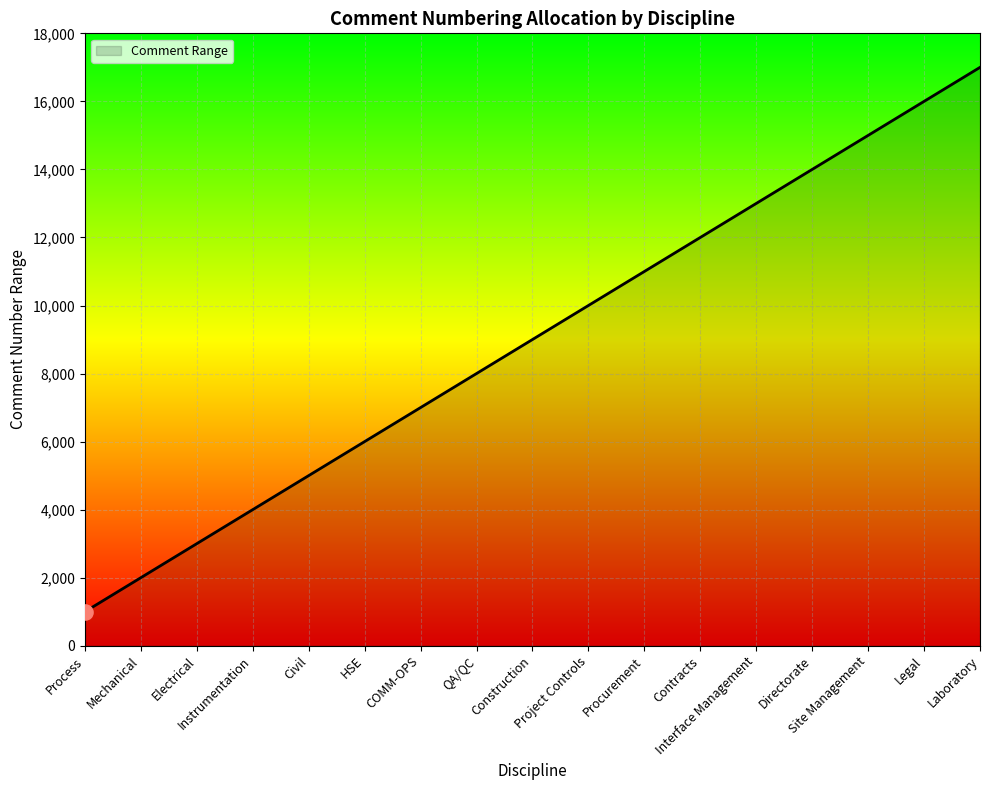

Which has a higher value, Instrumentation or QA/QC?

QA/QC